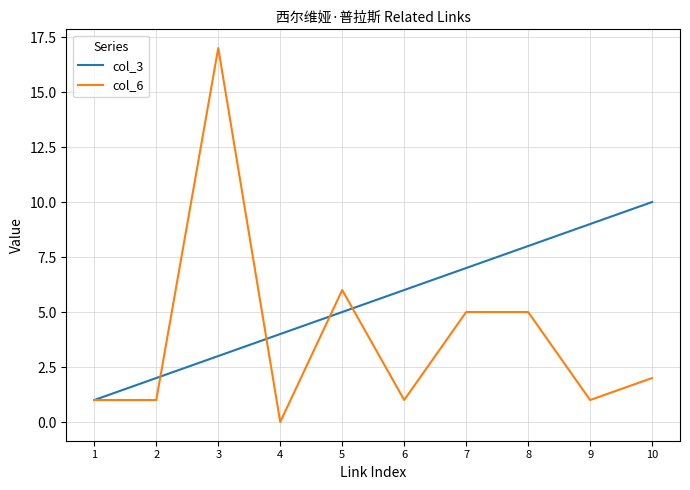

Which series has the largest range (max minus min)?

col_6